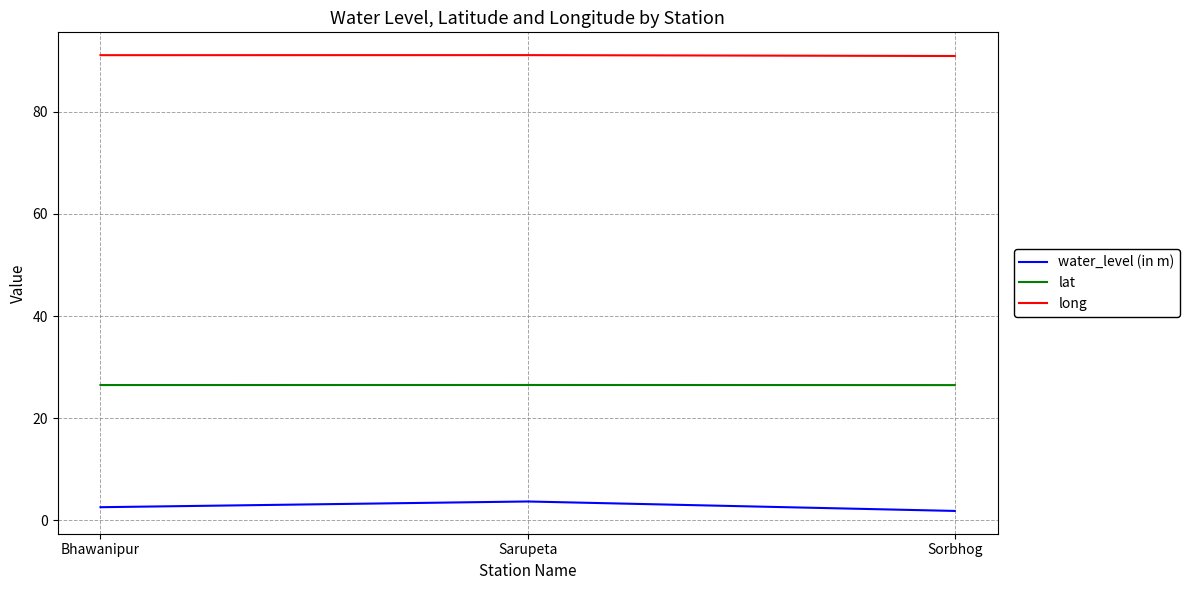

What position from the left is Sarupeta?

2